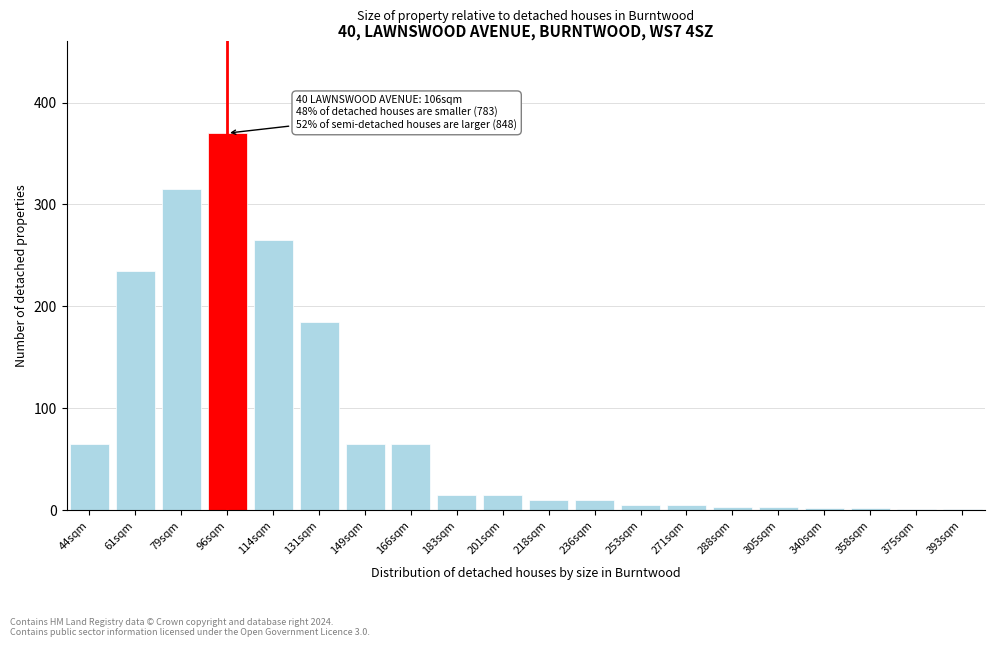

True or false: the data shows 15 at 201sqm.

True